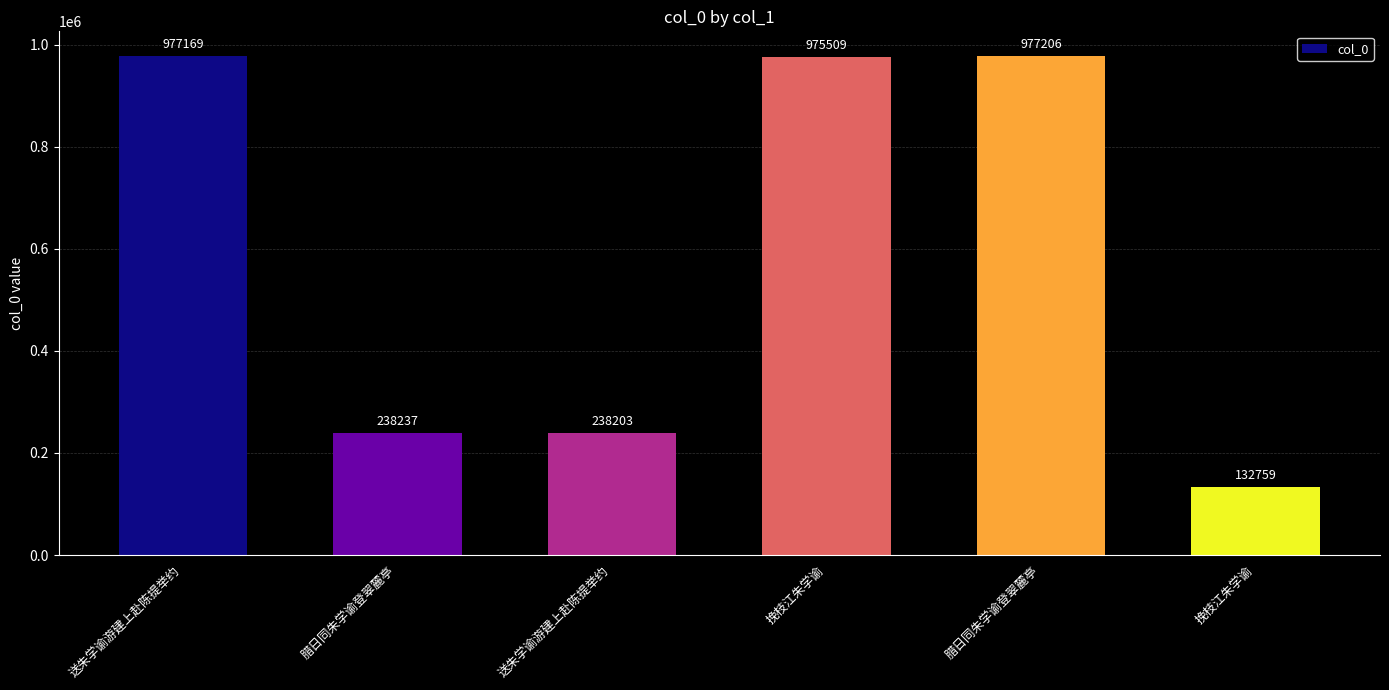

What value does the data have at 腊日同朱学谕登翠麓亭, to the nearest 50?

977200